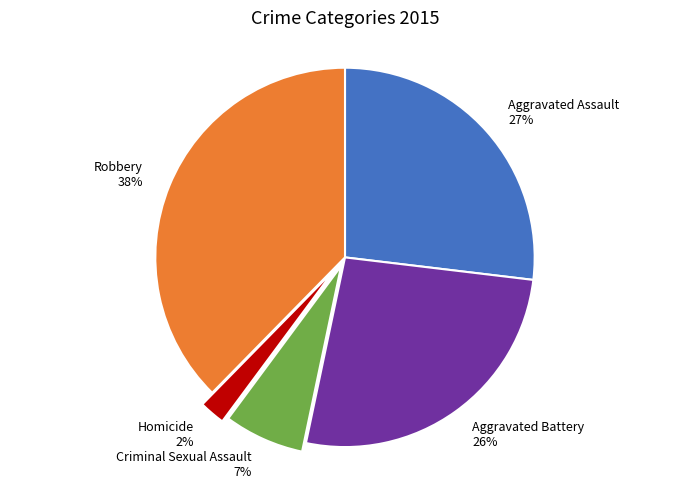

Is there a majority slice in this chart?

No